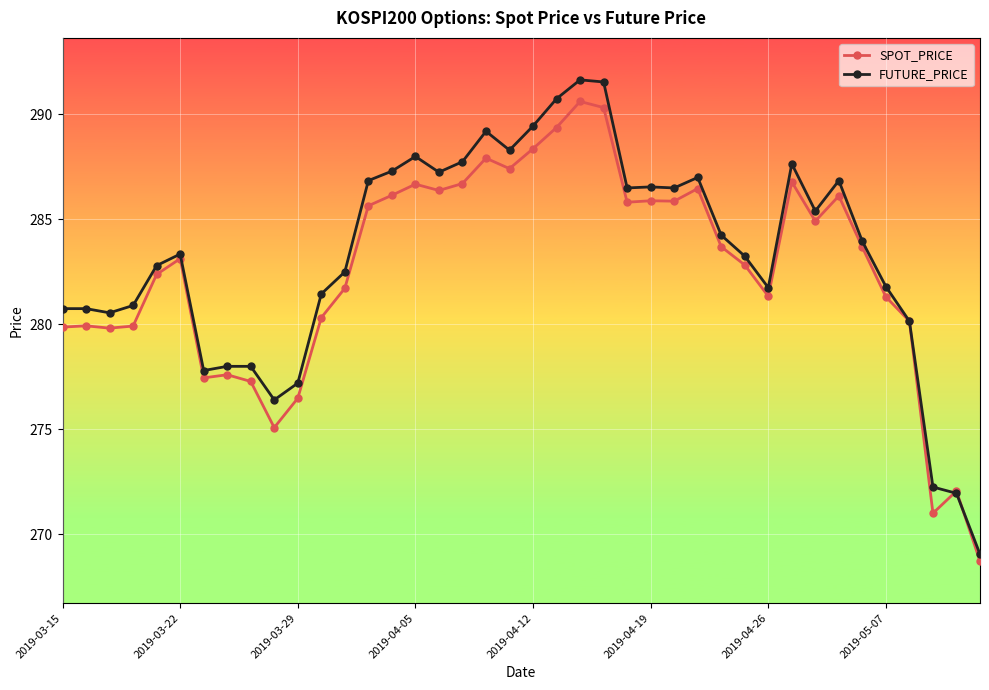

Which series has the largest range (max minus min)?

FUTURE_PRICE